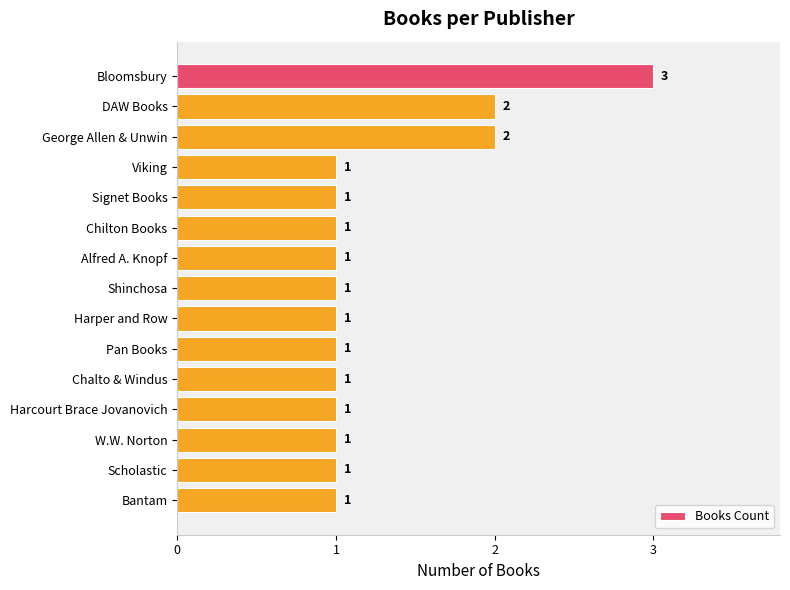

The chart shows a value of 0 at Signet Books. True or false?

False